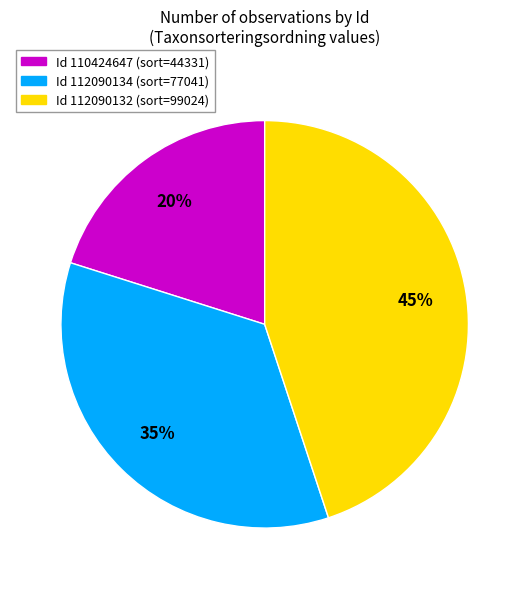

How many segments does this pie chart have?

3